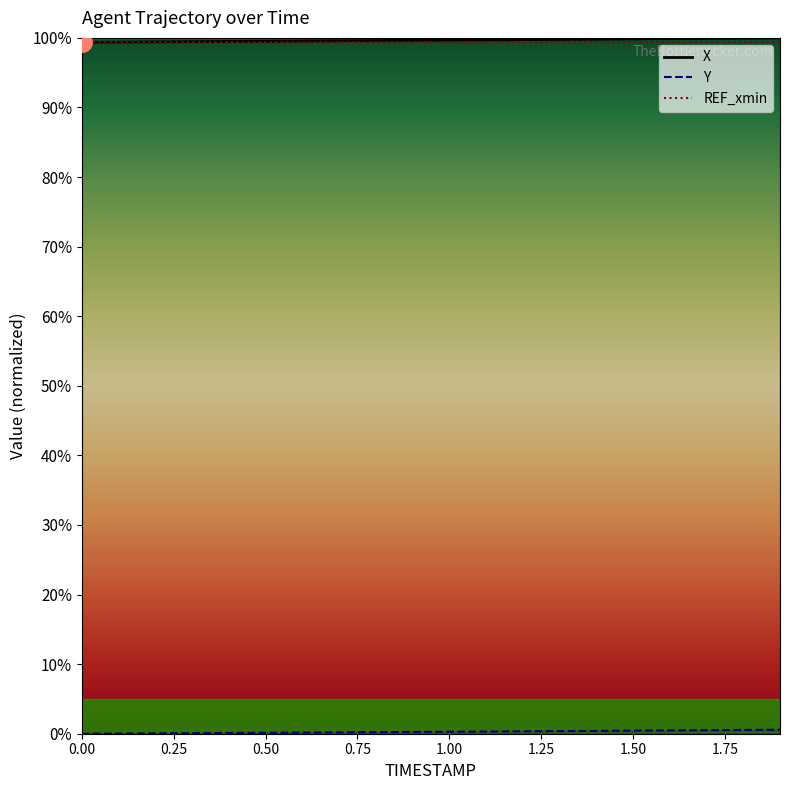

What is the highest value of the REF_xmin series?

99.4